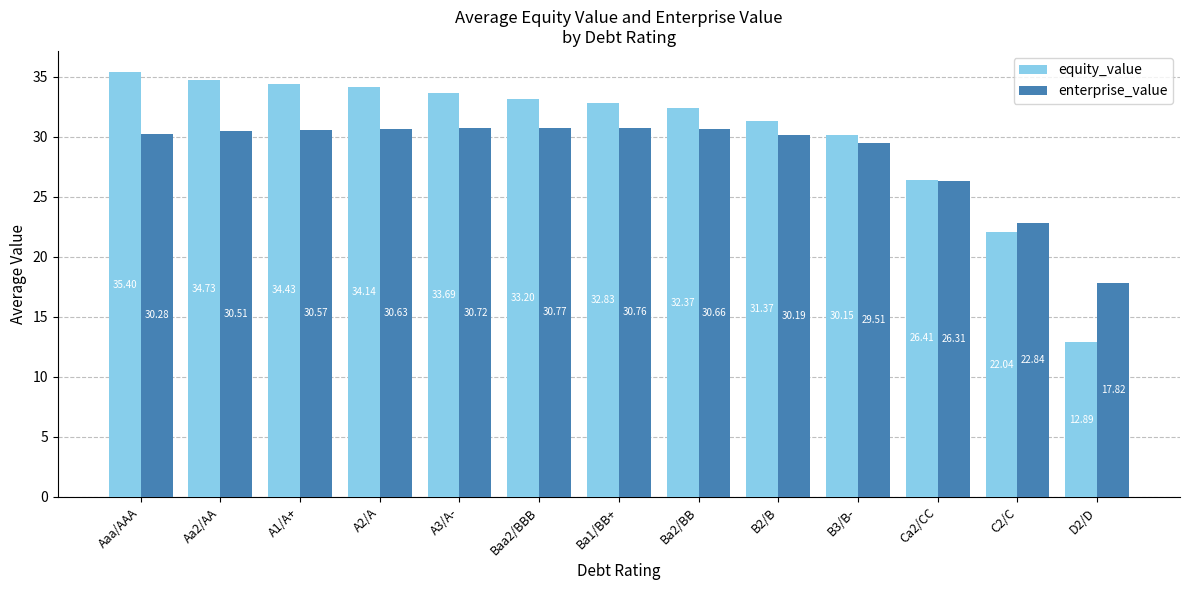

List the series in order of their overall mean, highest first.

equity_value, enterprise_value